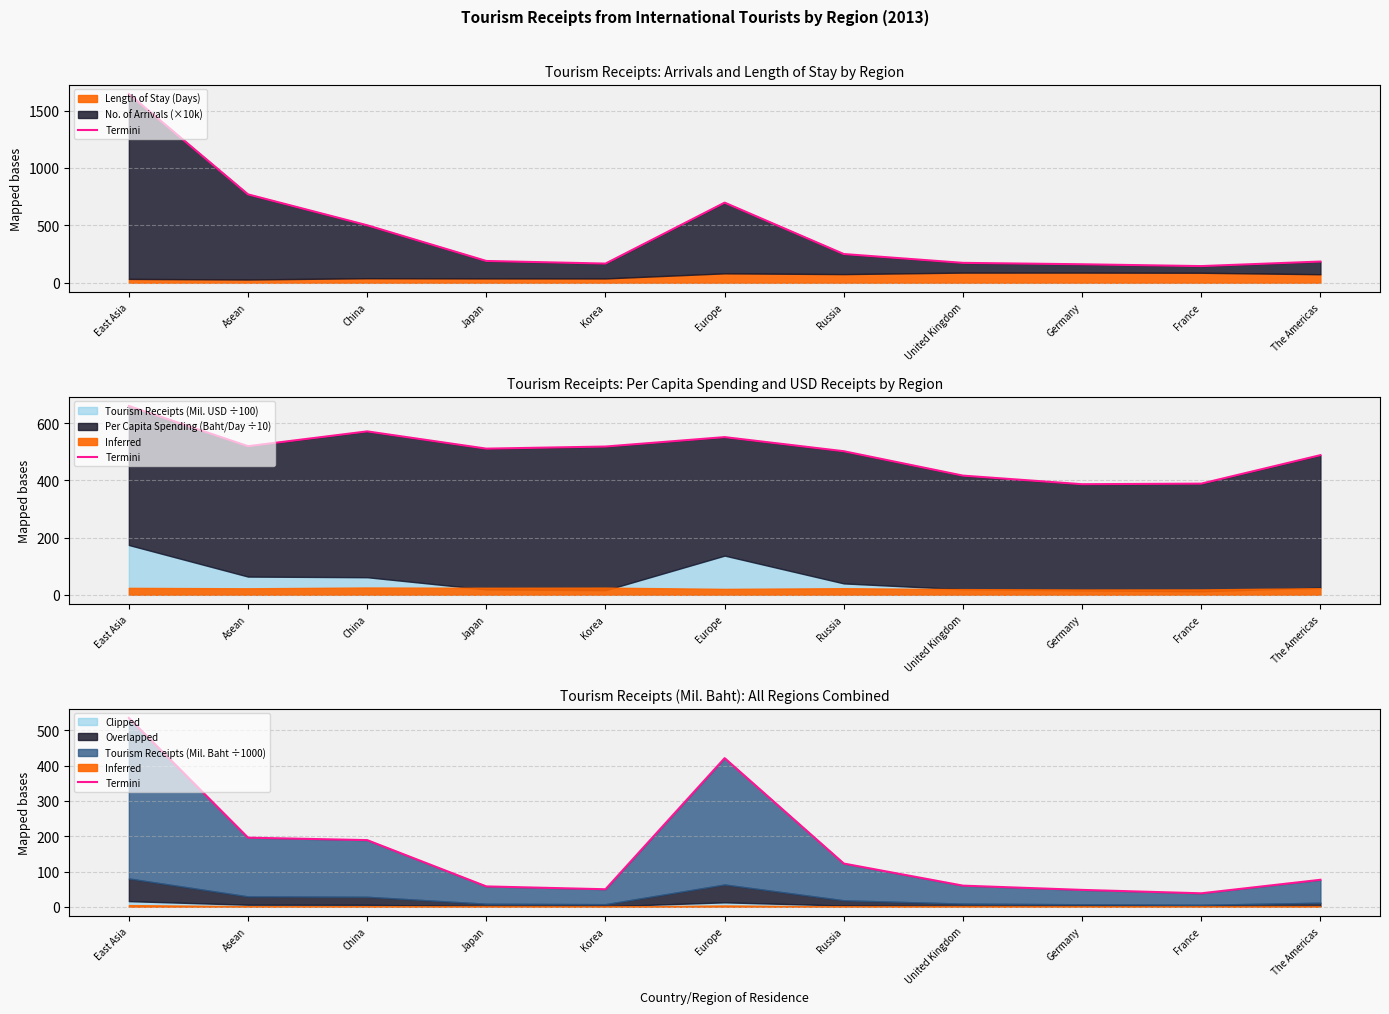

At which label is the value closest to 286?

Asean